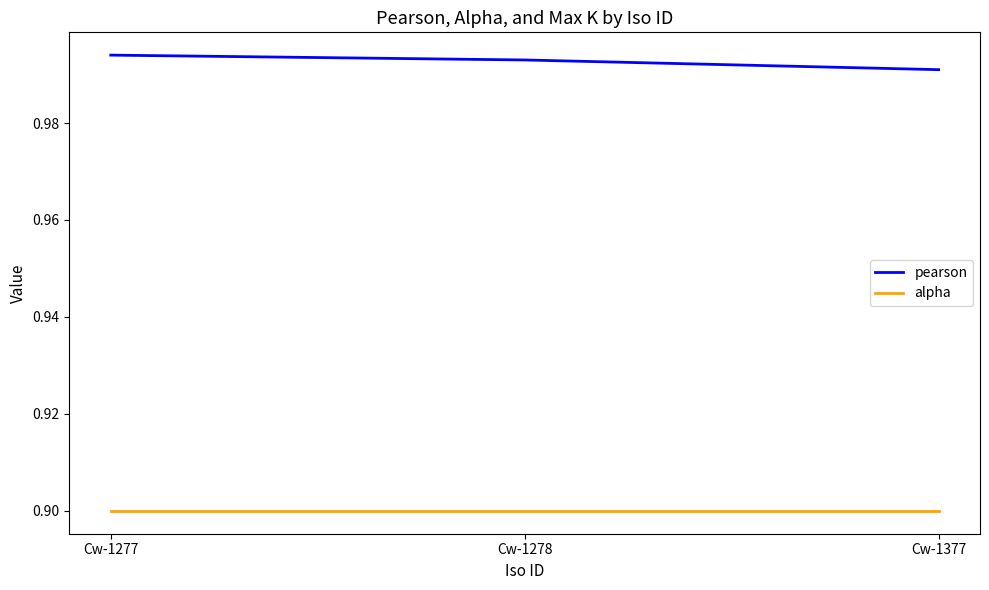

How many categories are shown in the chart?

3